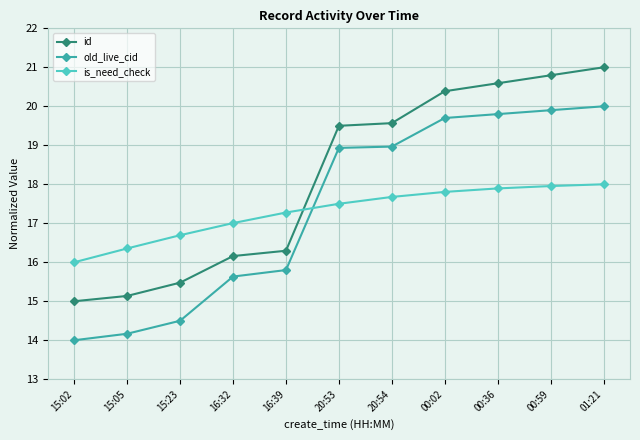

Which series has the largest total across all categories?

id